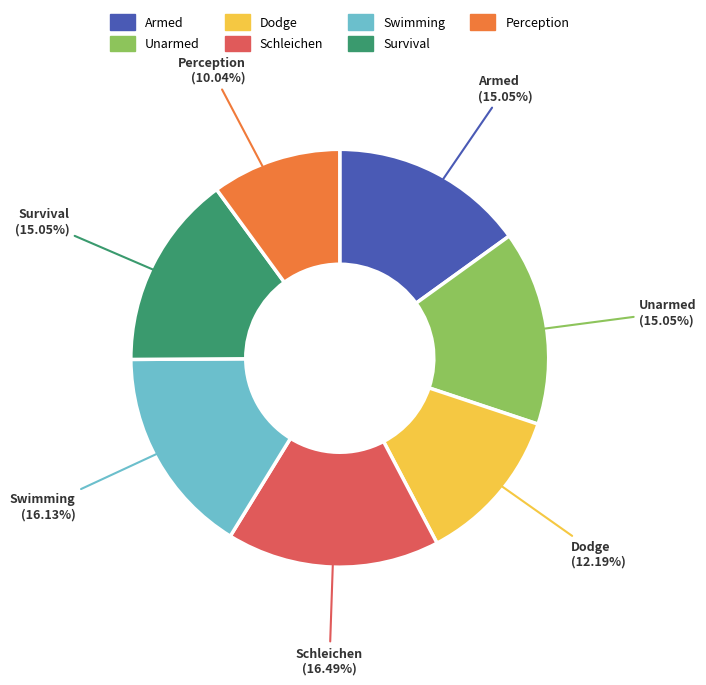

Is the sum of Armed and Unarmed greater than half?

No